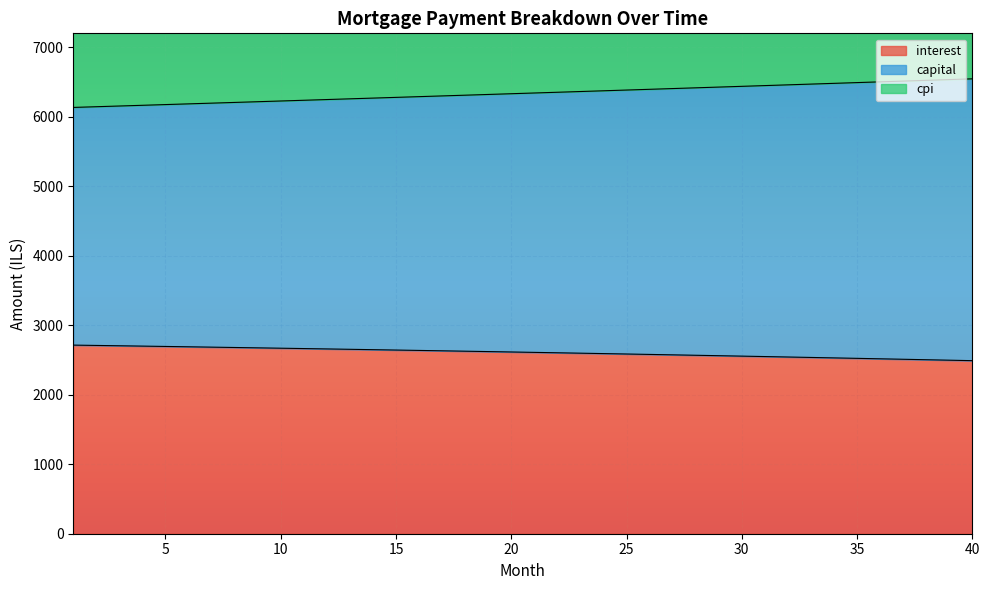

Where does the capital series first go above 6339?

21